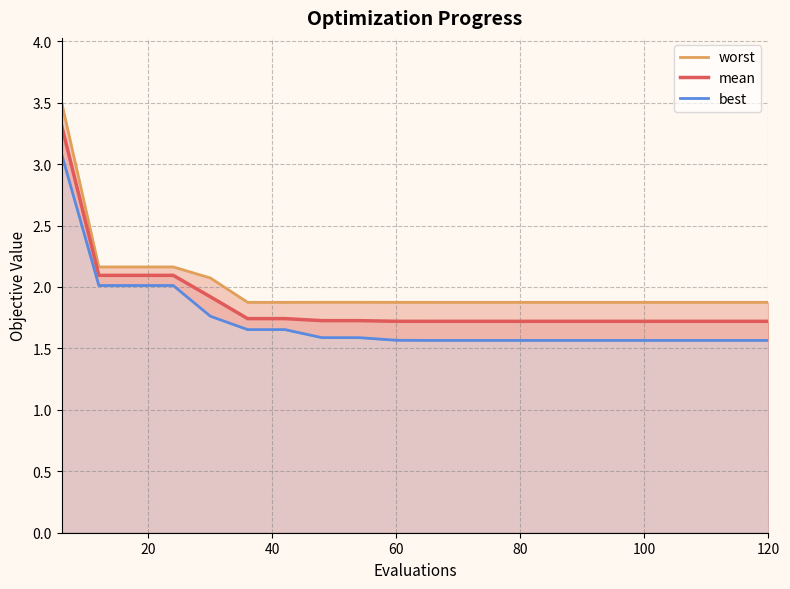

True or false: best and mean cross at least once.

False